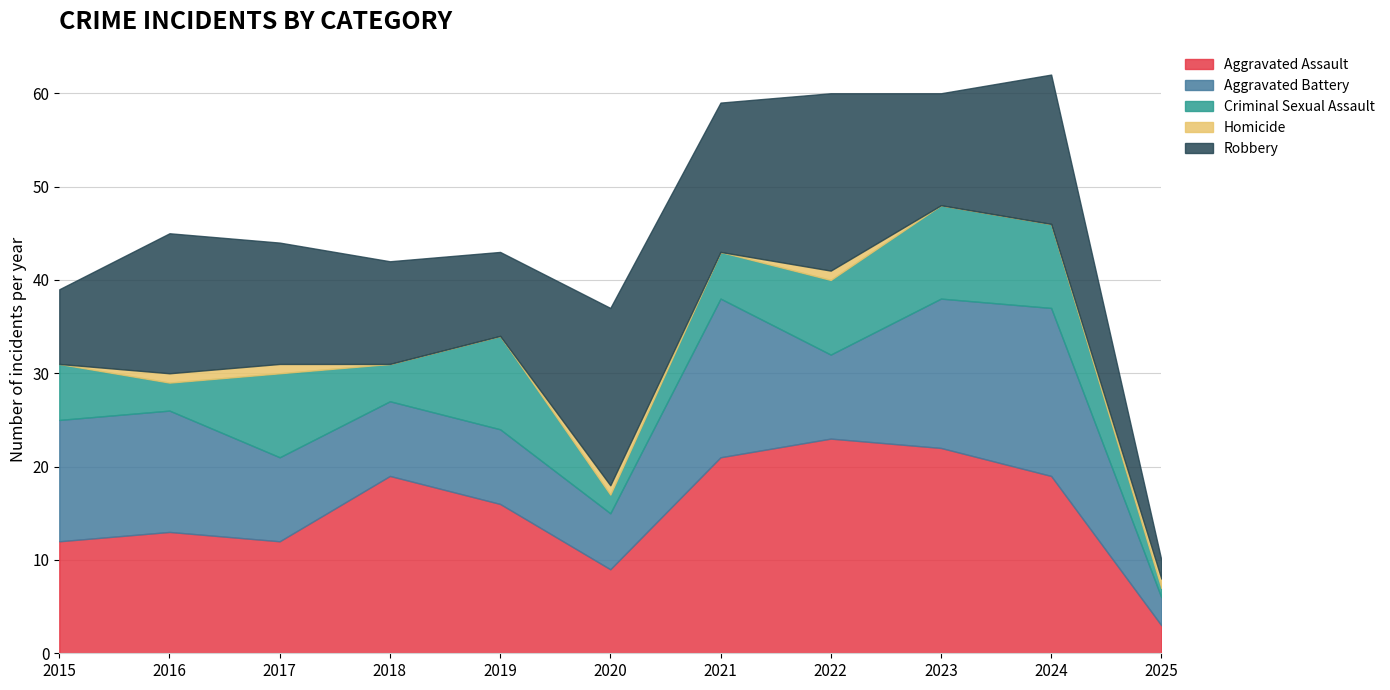

At how many categories does at least one series exceed 17?

6